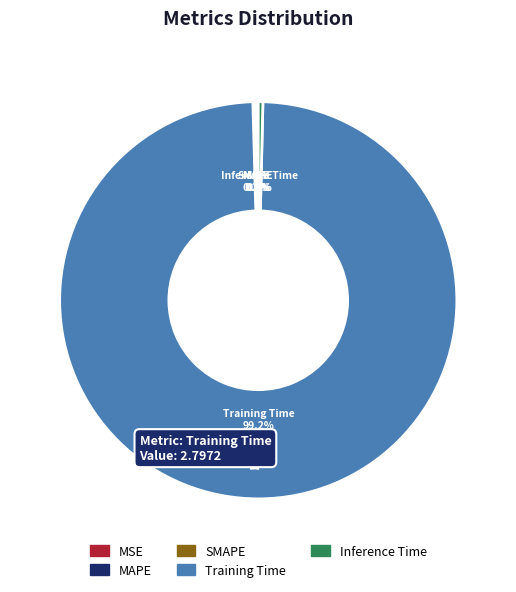

Which category has the biggest portion of the pie?

Training Time